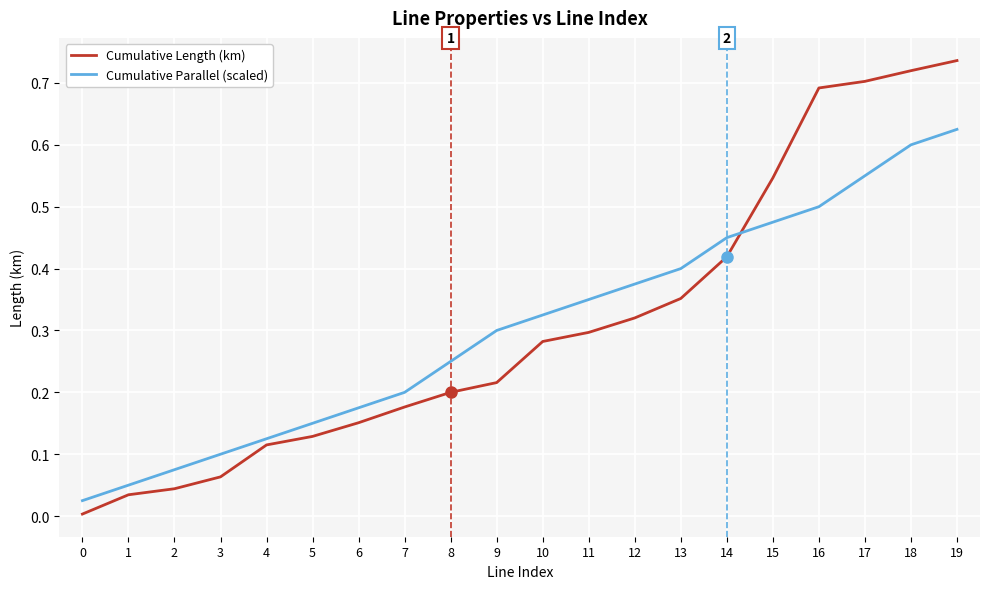

Is it true that Cumulative Length (km) equals 0.1 at 7?

False